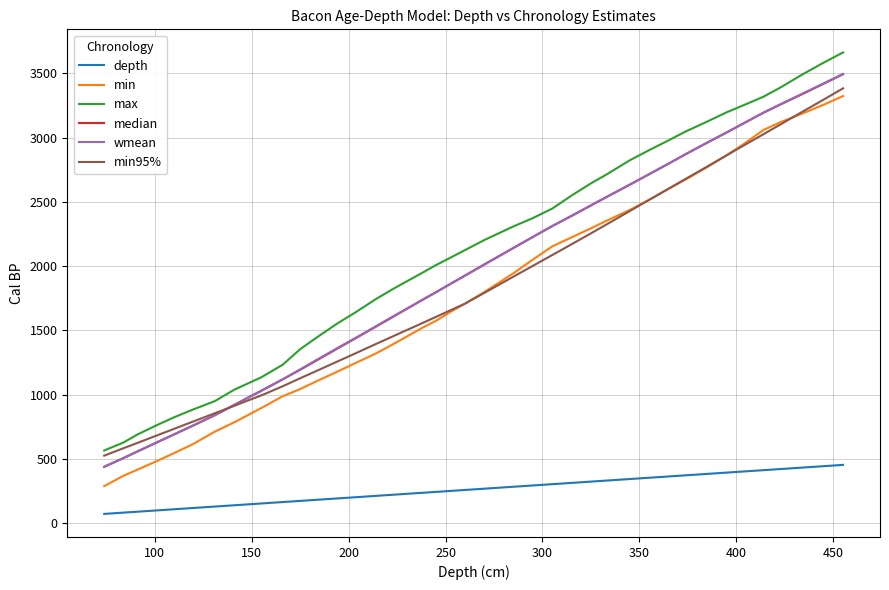

How many lines are shown in the chart?

6